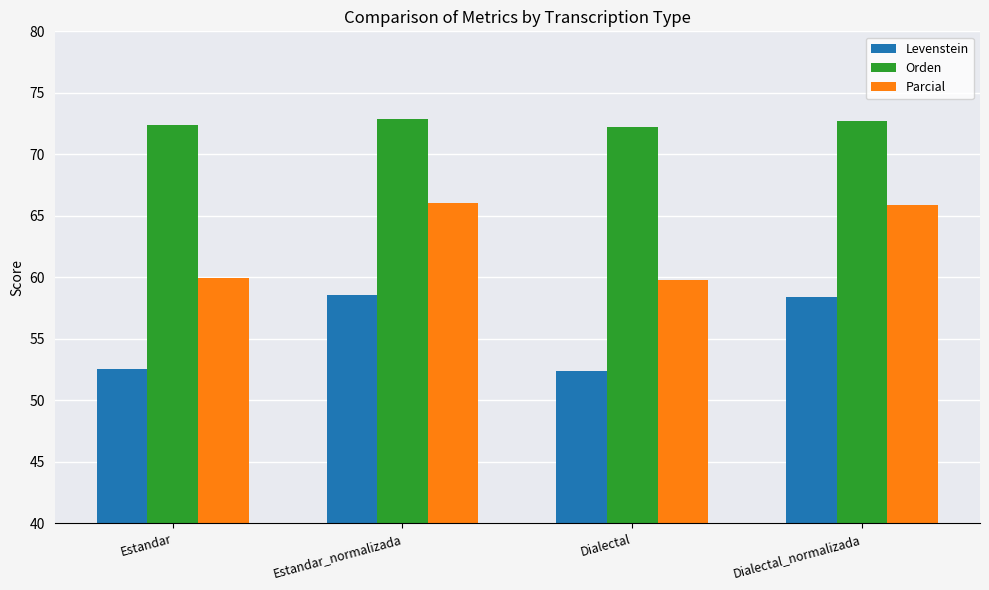

How many values in the Parcial series exceed 65?

2